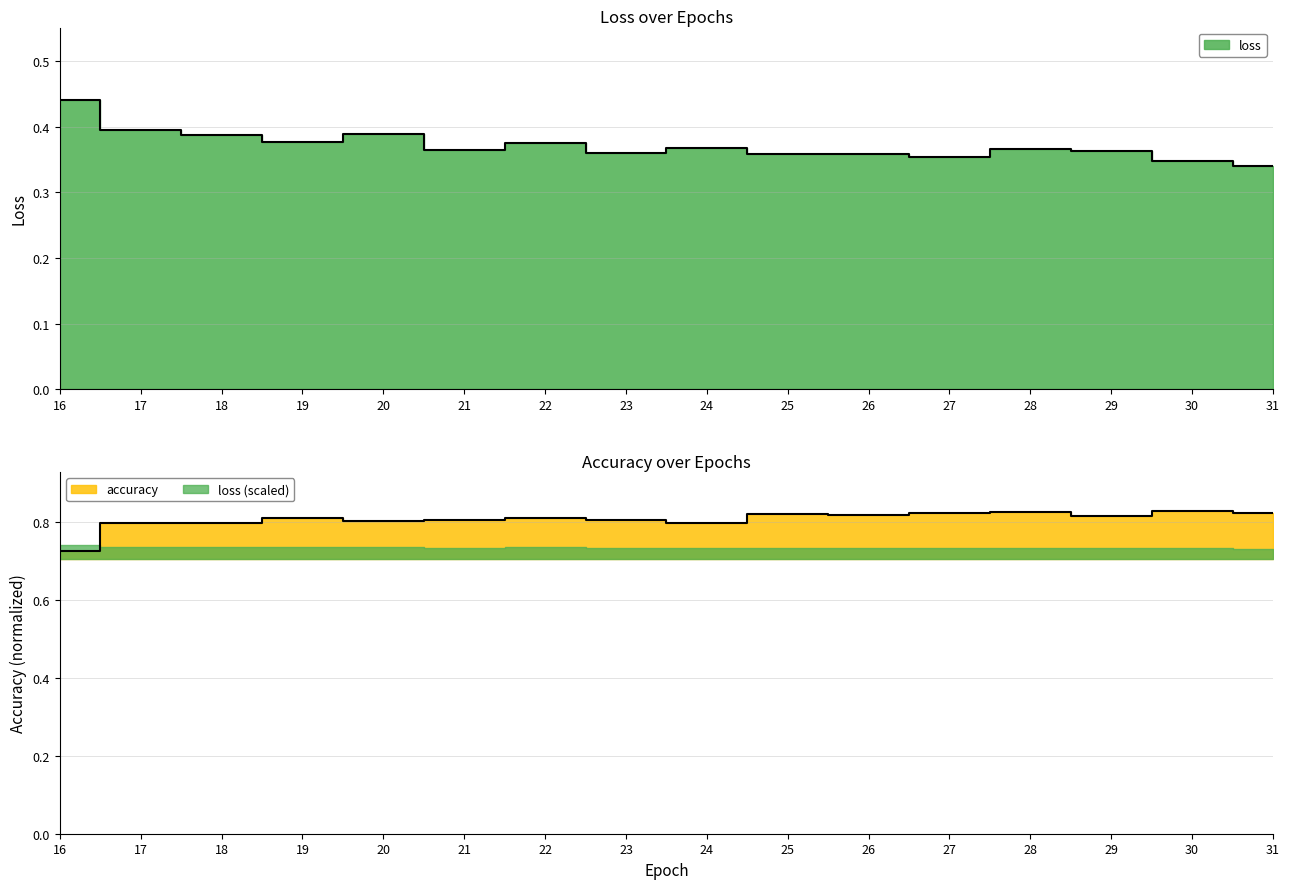

How many loss values are between 0 and 1?

16